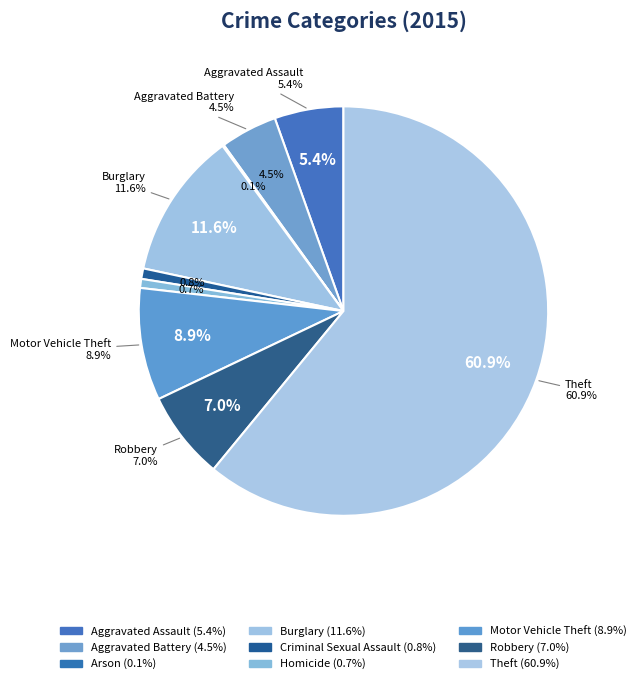

To the nearest percent, what is the difference between the Theft and Aggravated Battery slice percentages?

56%